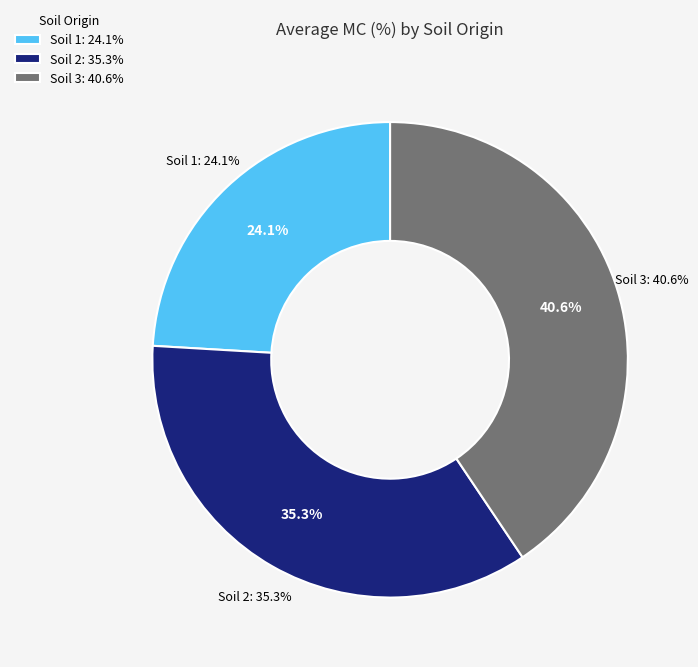

How many slices are in this pie chart?

3